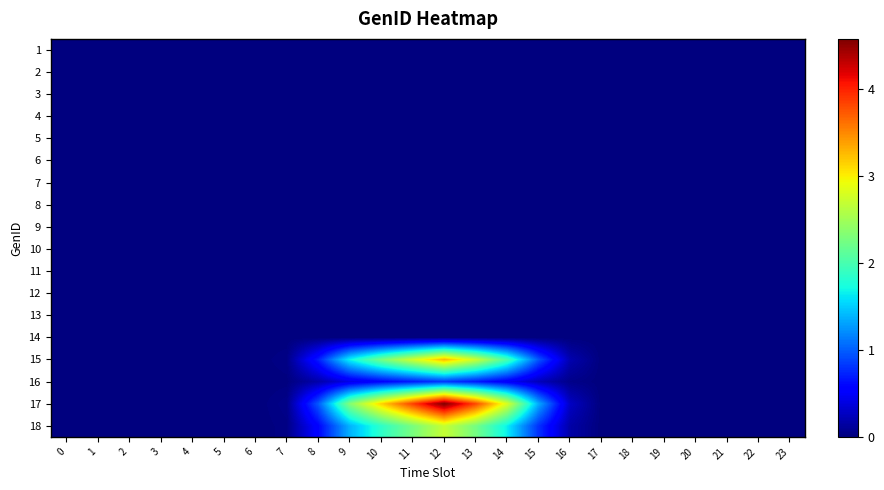

Which label corresponds to the largest value in the chart?

12